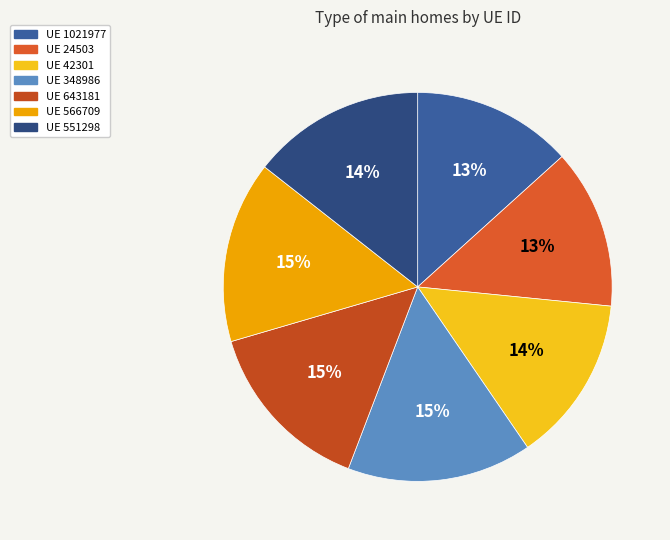

How many segments does this pie chart have?

7